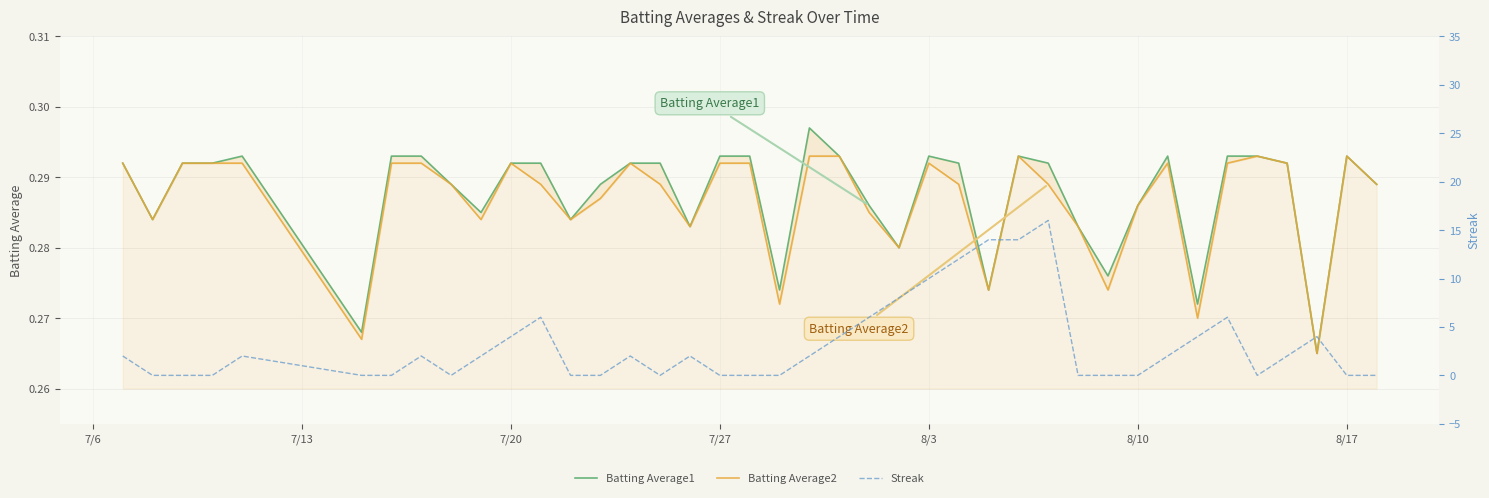

Rank the series by their maximum value, from lowest to highest.

Batting Average2, Batting Average1, Streak